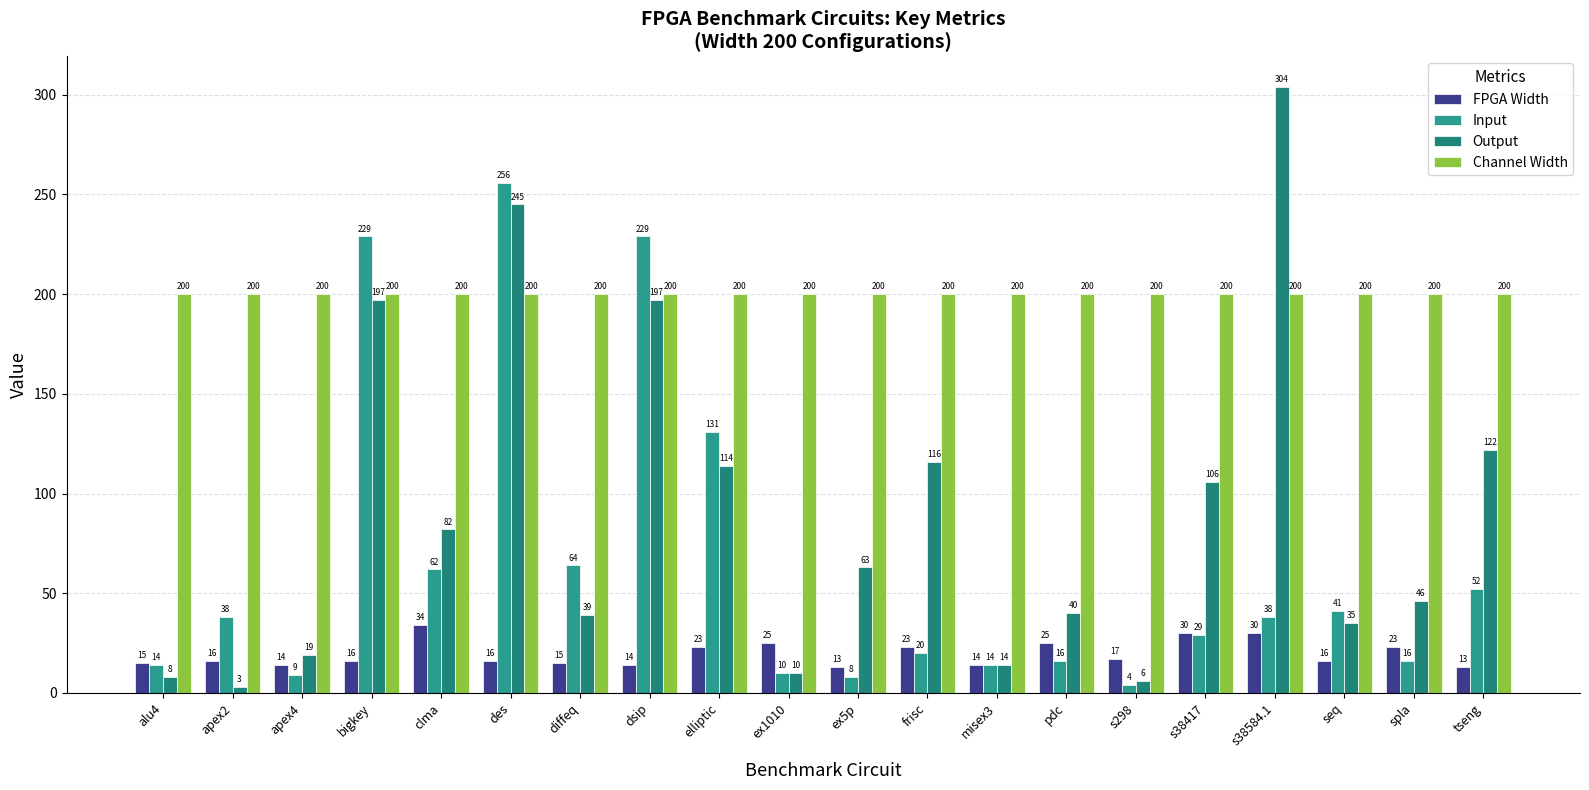

Where is Output nearest to the value 153?

tseng